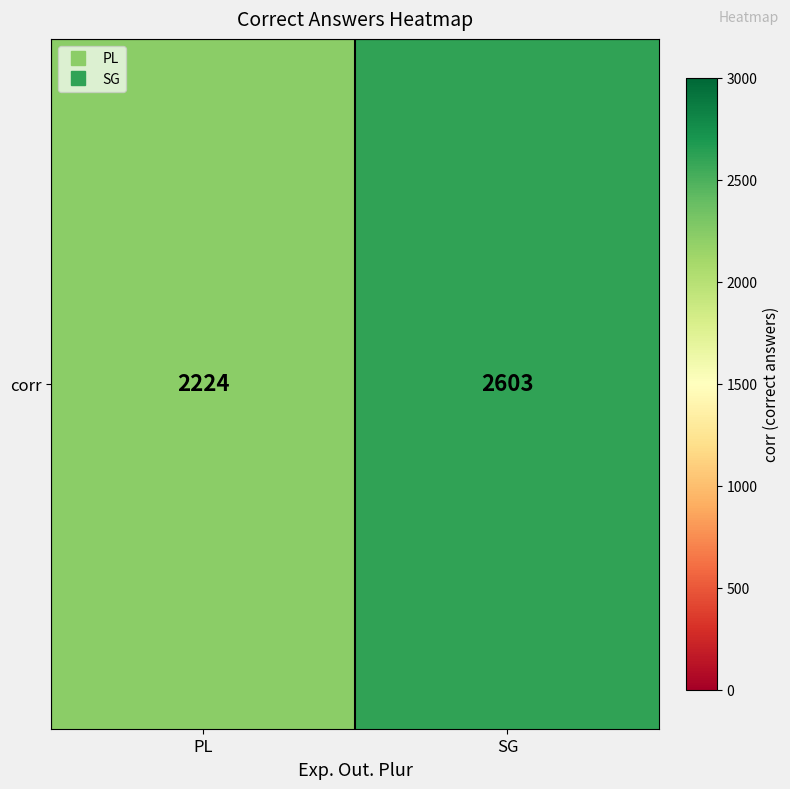

Is it true that the value at PL is 2224?

True